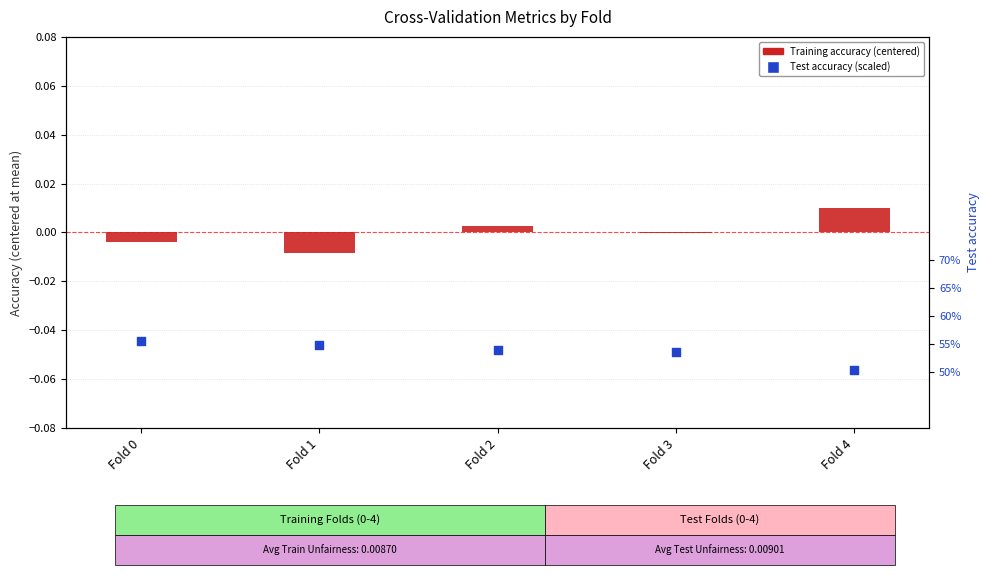

What is the total value across all series at Fold 3?

53.6